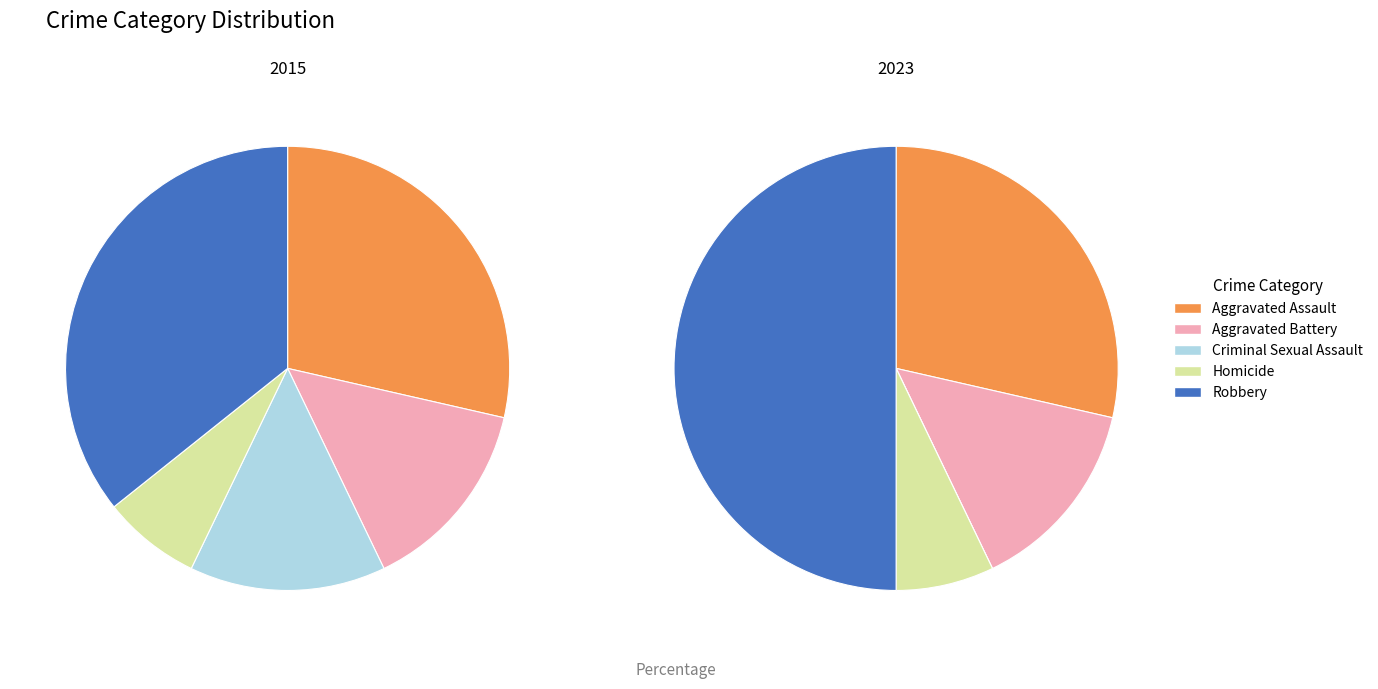

To the nearest percent, what portion does Homicide represent?

7%